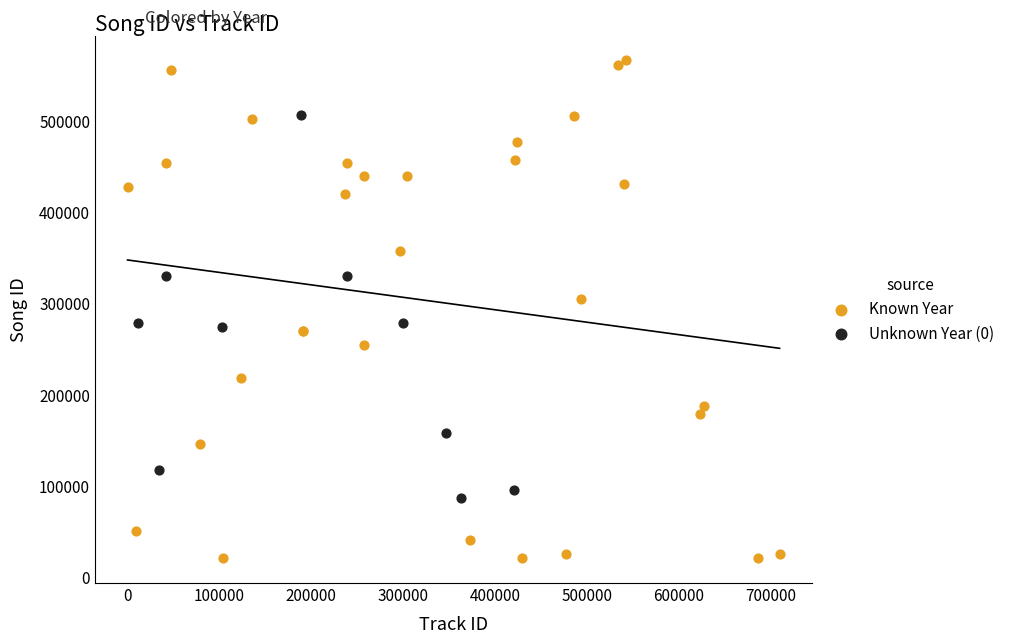

Which series has the largest Y range (max minus min)?

Known Year